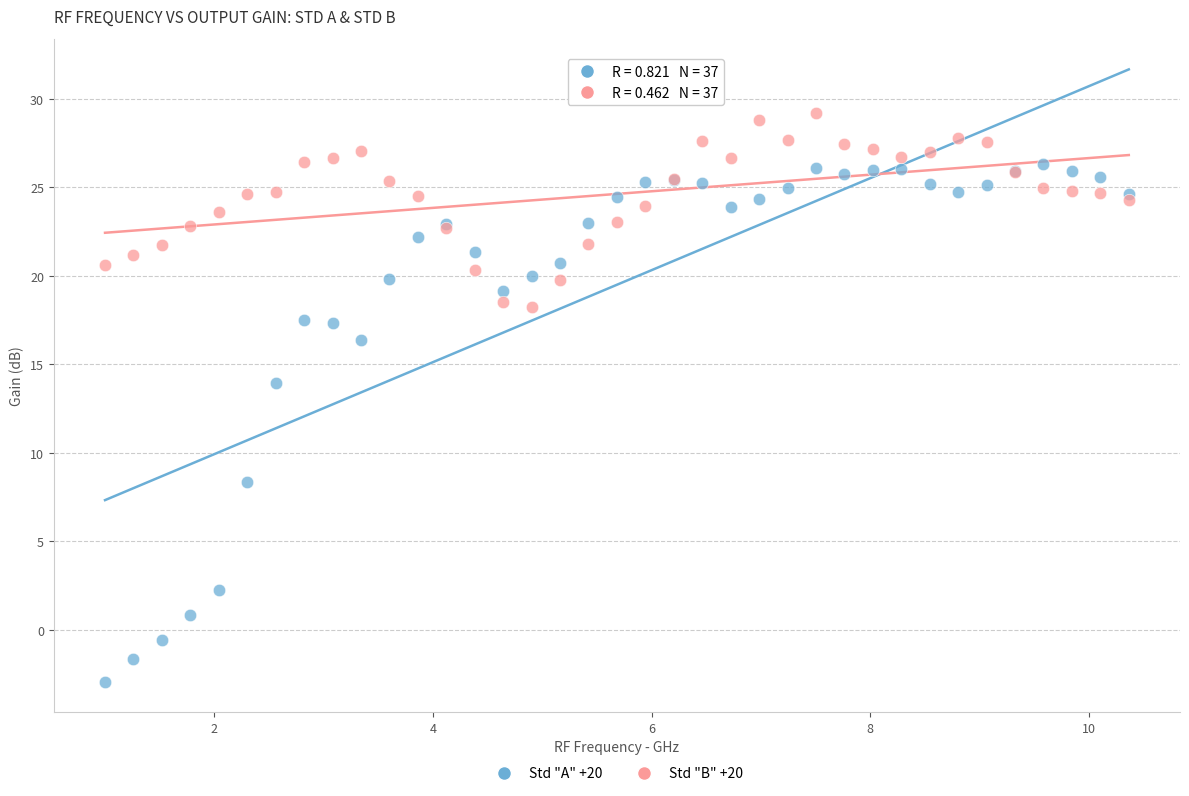

Which series reaches the minimum Y coordinate?

Std "A" +20